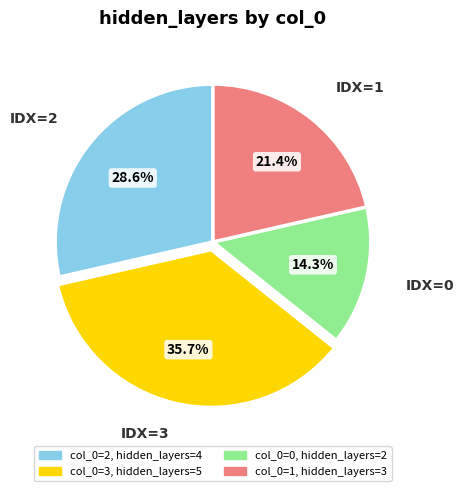

Is there any slice that represents more than half of the pie?

No